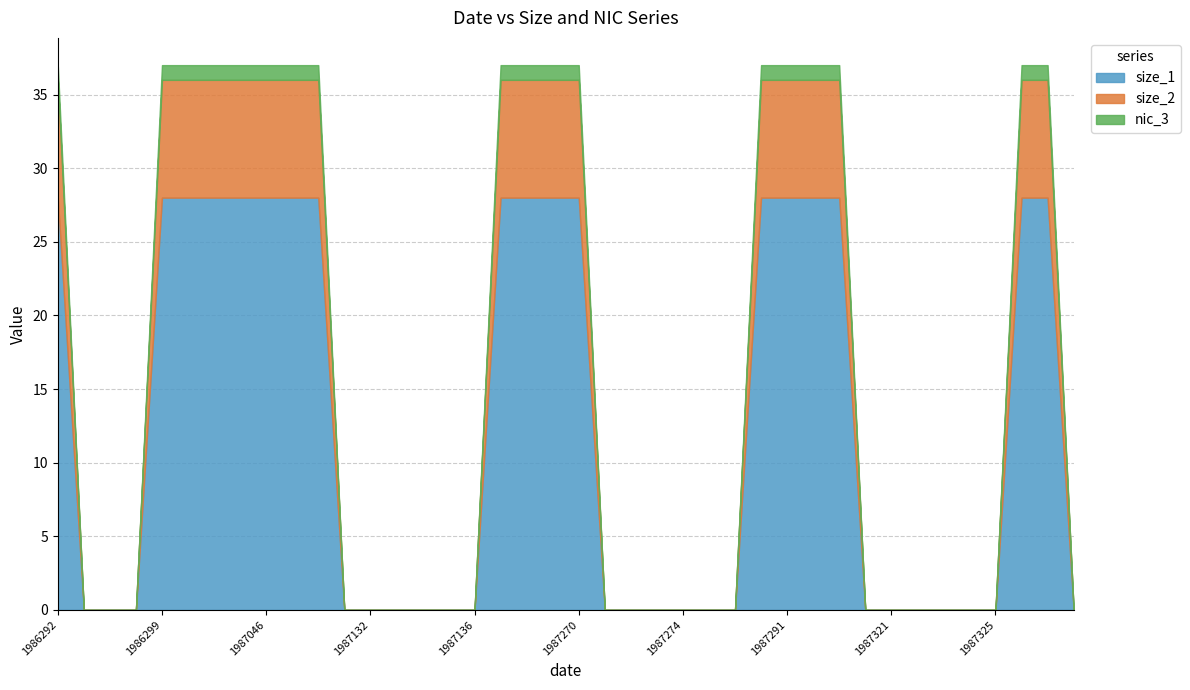

Reading left to right, extract all data points from this chart.

size_1: 1986292=28	1986296=0	1986297=0	1986298=0	1986299=28	1986313=28	1986348=28	1987032=28	1987046=28	1987088=28	1987130=28	1987131=0	1987132=0	1987133=0	1987134=0	1987135=0	1987136=0	1987137=28	1987165=28	1987186=28	1987270=28	1987271=0	1987272=0	1987273=0	1987274=0	1987275=0	1987276=0	1987277=28	1987291=28	1987305=28	1987319=28	1987320=0	1987321=0	1987322=0	1987323=0	1987324=0	1987325=0	1987326=28	1987347=28	1987348=0
size_2: 1986292=8	1986296=0	1986297=0	1986298=0	1986299=8	1986313=8	1986348=8	1987032=8	1987046=8	1987088=8	1987130=8	1987131=0	1987132=0	1987133=0	1987134=0	1987135=0	1987136=0	1987137=8	1987165=8	1987186=8	1987270=8	1987271=0	1987272=0	1987273=0	1987274=0	1987275=0	1987276=0	1987277=8	1987291=8	1987305=8	1987319=8	1987320=0	1987321=0	1987322=0	1987323=0	1987324=0	1987325=0	1987326=8	1987347=8	1987348=0
nic_3: 1986292=1	1986296=0	1986297=0	1986298=0	1986299=1	1986313=1	1986348=1	1987032=1	1987046=1	1987088=1	1987130=1	1987131=0	1987132=0	1987133=0	1987134=0	1987135=0	1987136=0	1987137=1	1987165=1	1987186=1	1987270=1	1987271=0	1987272=0	1987273=0	1987274=0	1987275=0	1987276=0	1987277=1	1987291=1	1987305=1	1987319=1	1987320=0	1987321=0	1987322=0	1987323=0	1987324=0	1987325=0	1987326=1	1987347=1	1987348=0